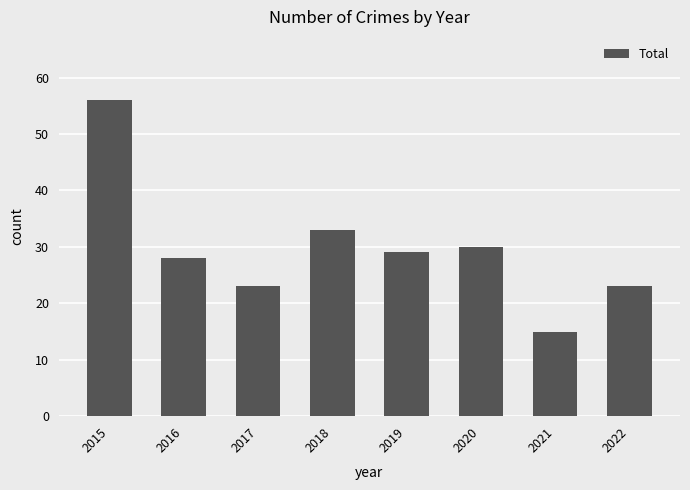

How many categories are shown in the chart?

8